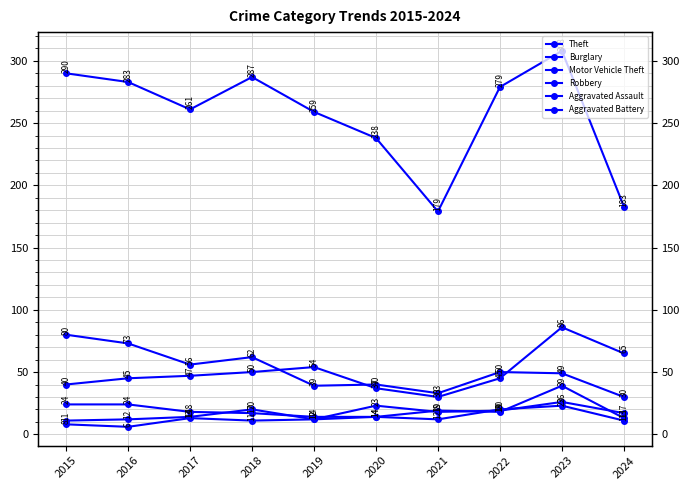

At 2022, list the series in order from smallest to largest.

Robbery, Aggravated Assault, Aggravated Battery, Motor Vehicle Theft, Burglary, Theft